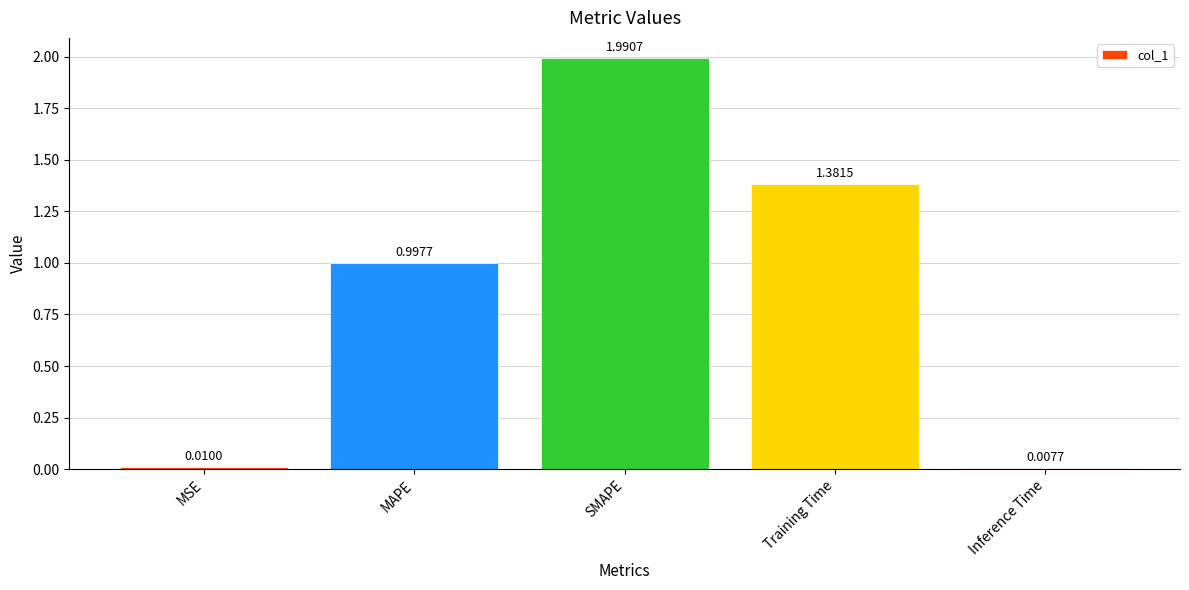

What is the label of the 3rd bar from the right?

SMAPE